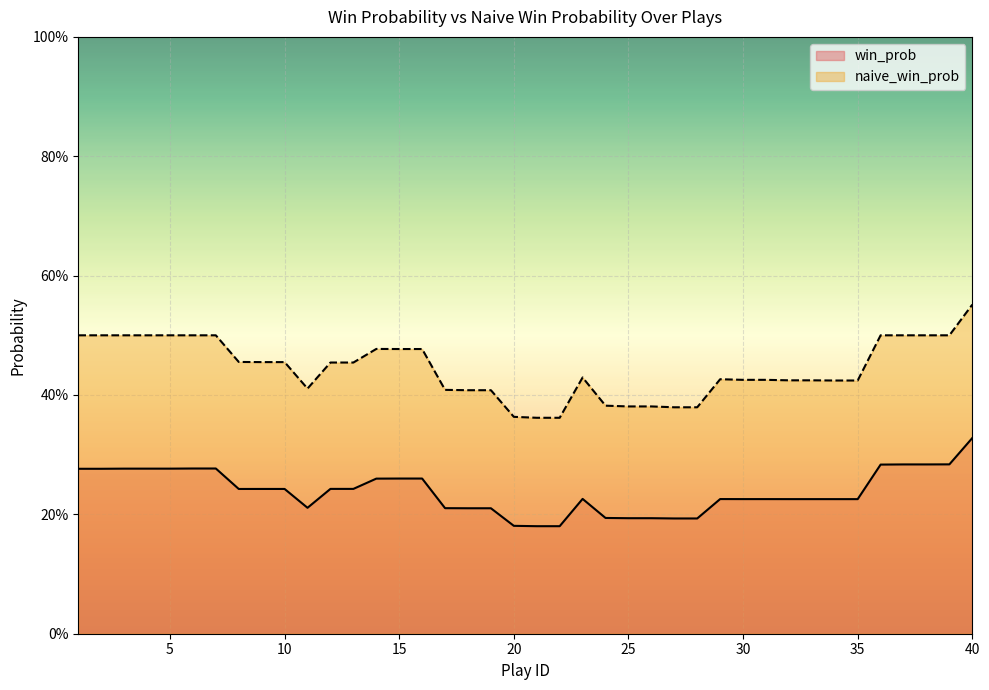

True or false: win_prob has more than 0 interior local peaks.

True